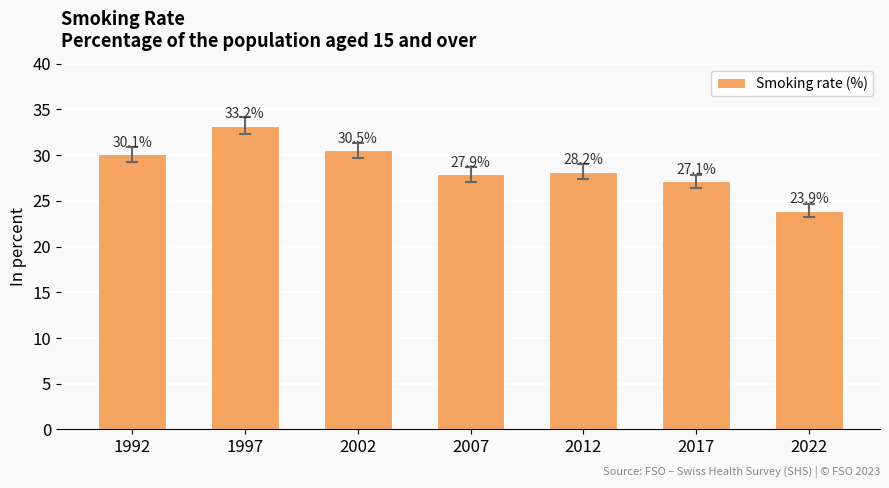

Which label corresponds to the largest value in the chart?

1997